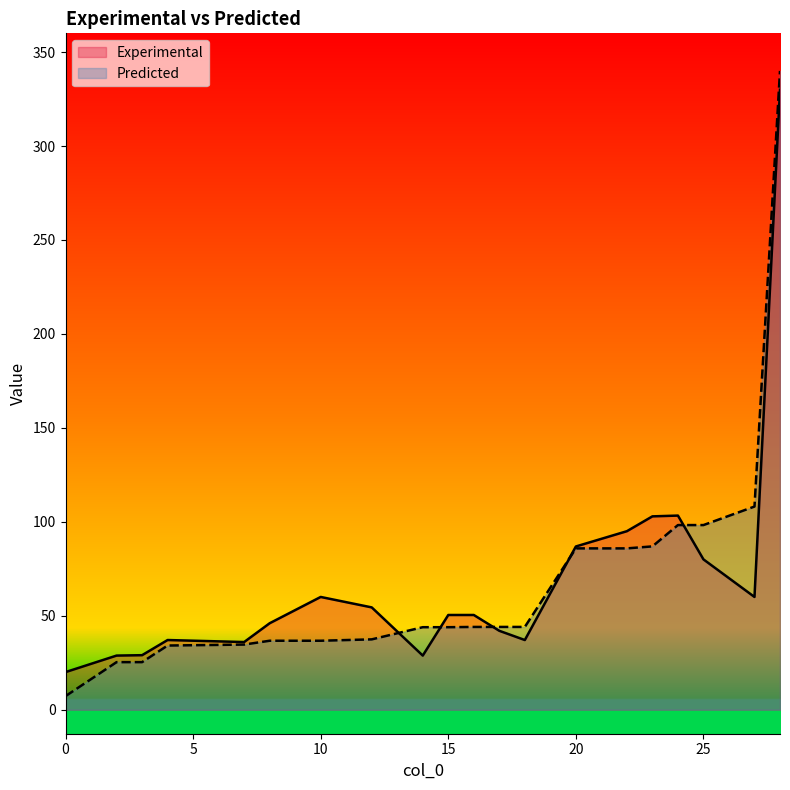

At which label does Experimental first exceed 50?

10